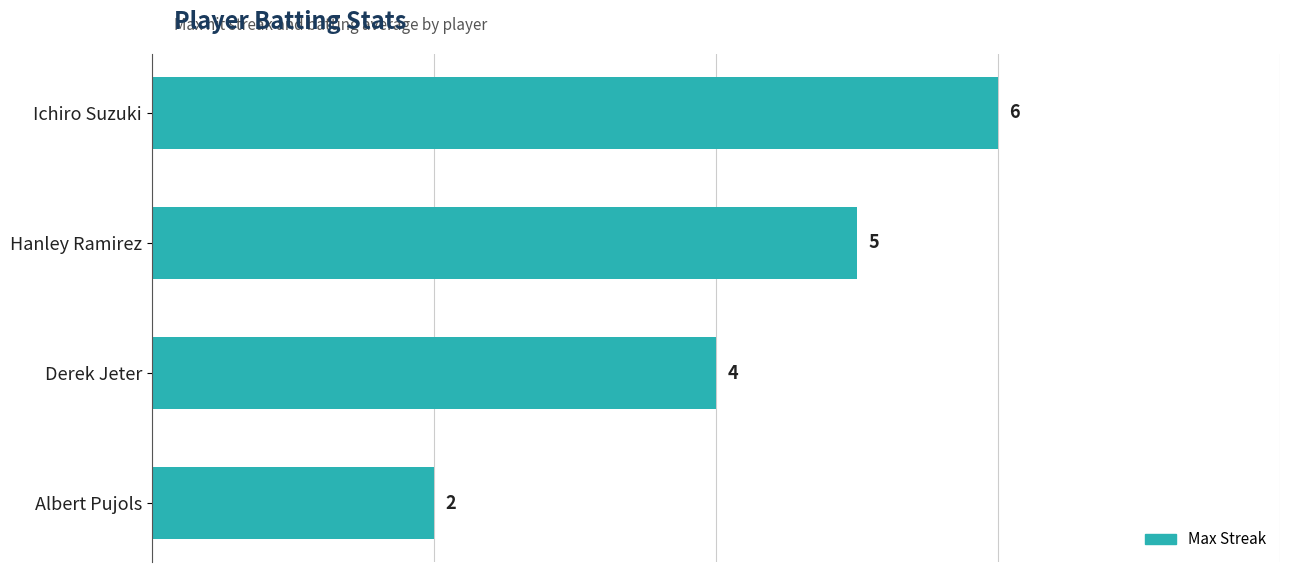

What is the average value?

4